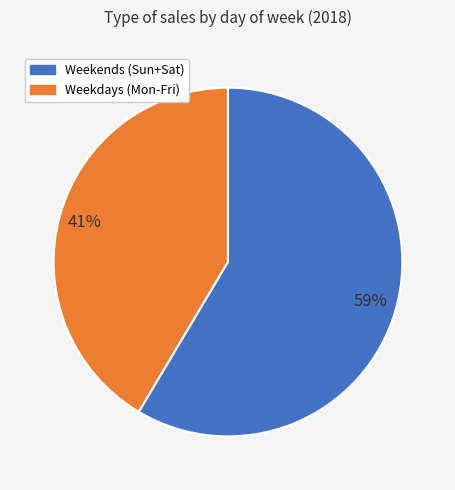

Which category has the smallest portion of the pie?

Weekends (Sun+Sat)